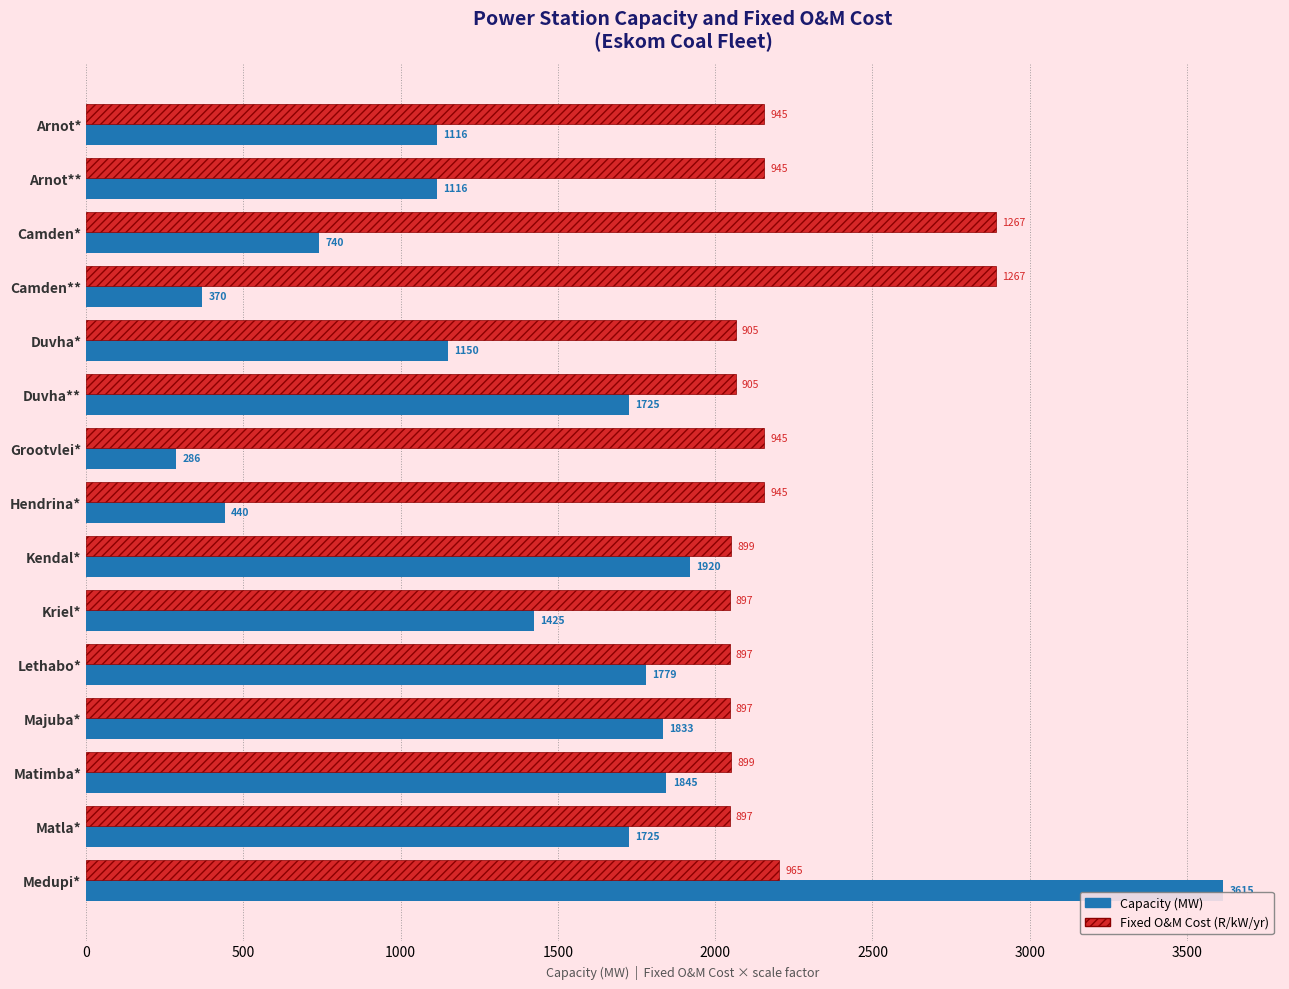

At which category is the sum across all series the highest?

Medupi*